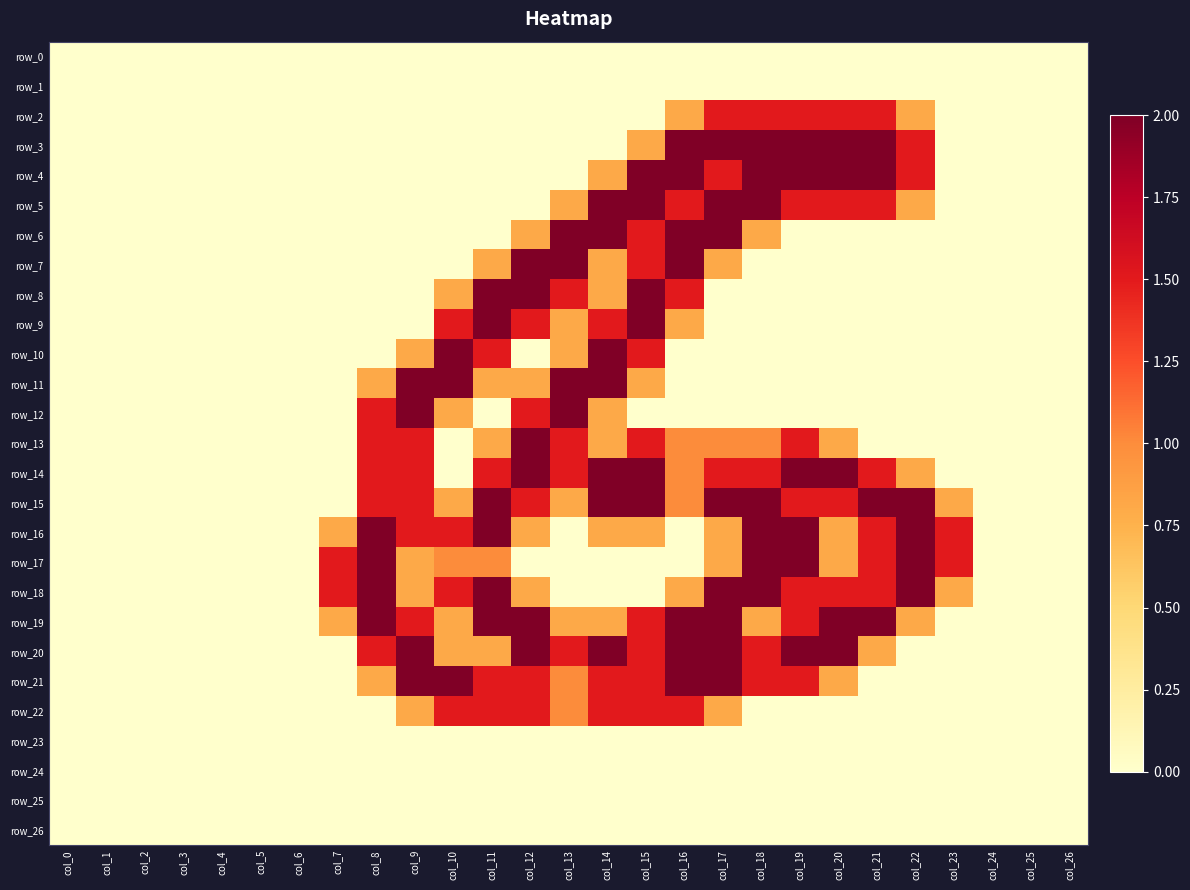

Is it true that row_22 equals 0.5 at col_3?

False